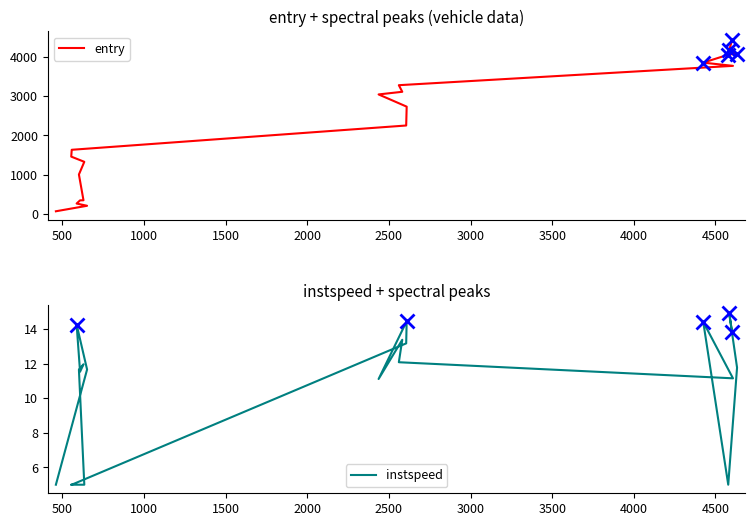

True or false: instspeed has more than 1 points higher than both neighbors.

True